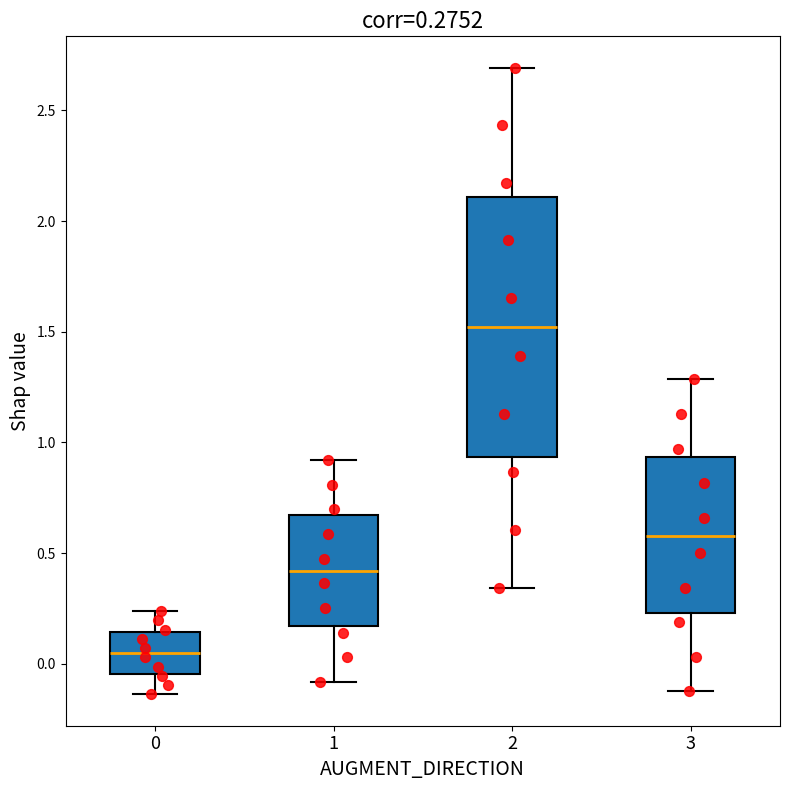

Which box has the lowest median line?

0